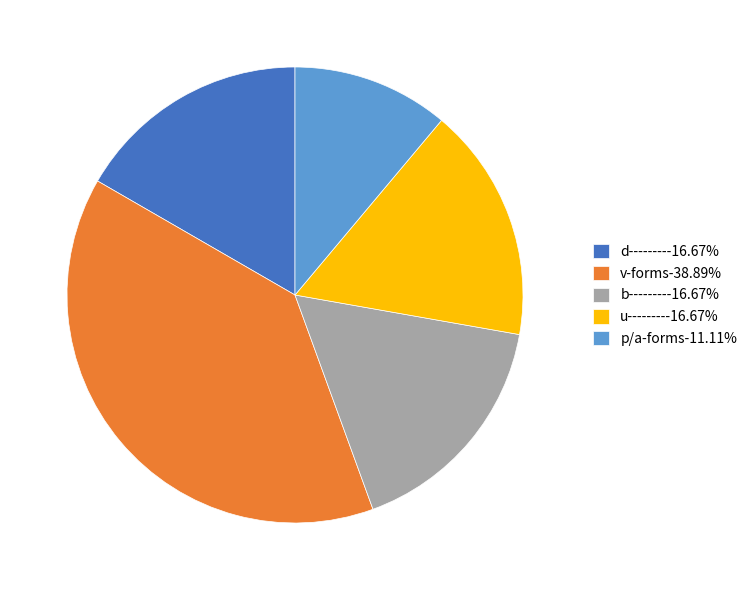

Combined, do d---------16.67% and u---------16.67% account for over 50%?

No